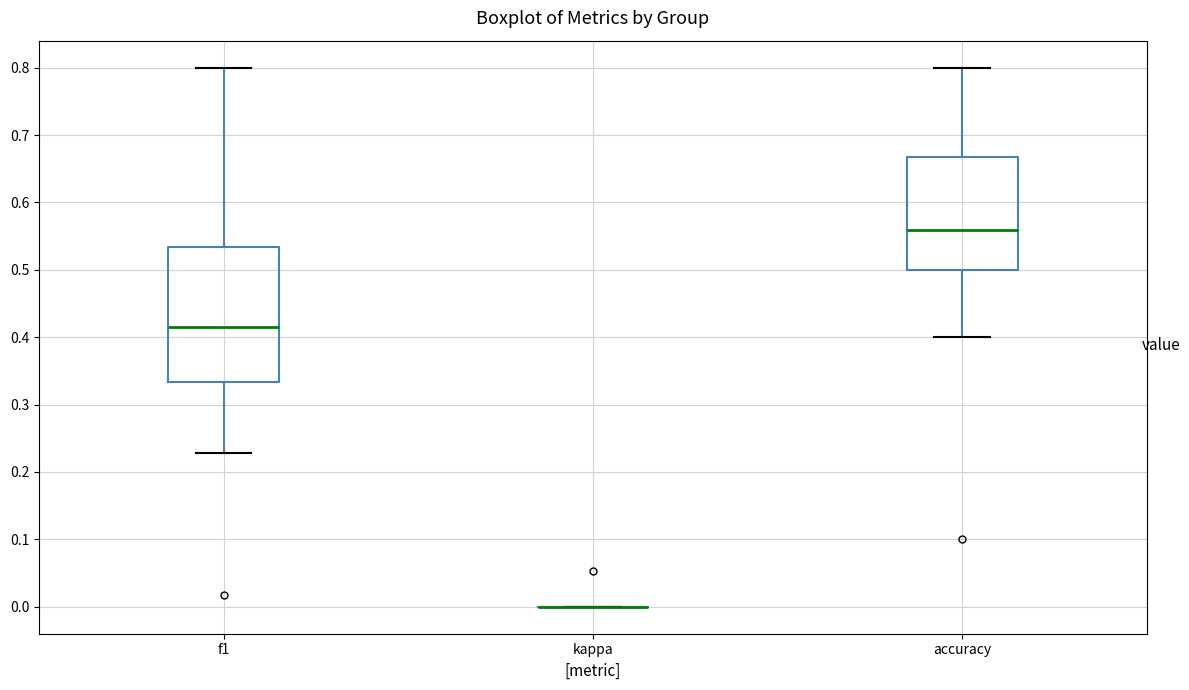

Reading left to right, transcribe this box plot: for each box, give where its median line is, the range the box spans, and where its two whiskers end, as read against the y-axis. The values are not printed on the chart, so give them approximately, as read against the axis.

f1: median 0.42, box 0.33 to 0.53, whiskers 0.23 to 0.80
kappa: box collapsed to a line at 0.00, whiskers 0.00 to 0.00
accuracy: median 0.56, box 0.50 to 0.67, whiskers 0.40 to 0.80